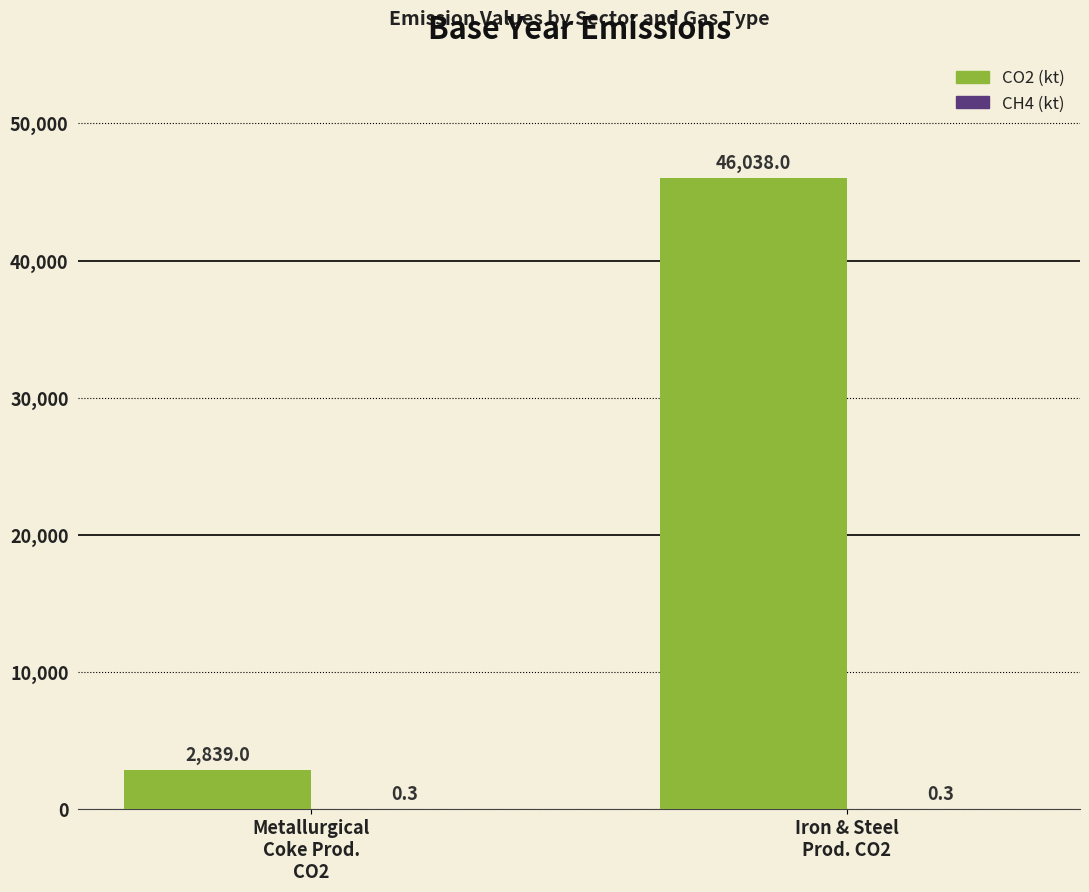

The value of CO2 (kt) at Metallurgical
Coke Prod.
CO2 is 2839.0. True or false?

True